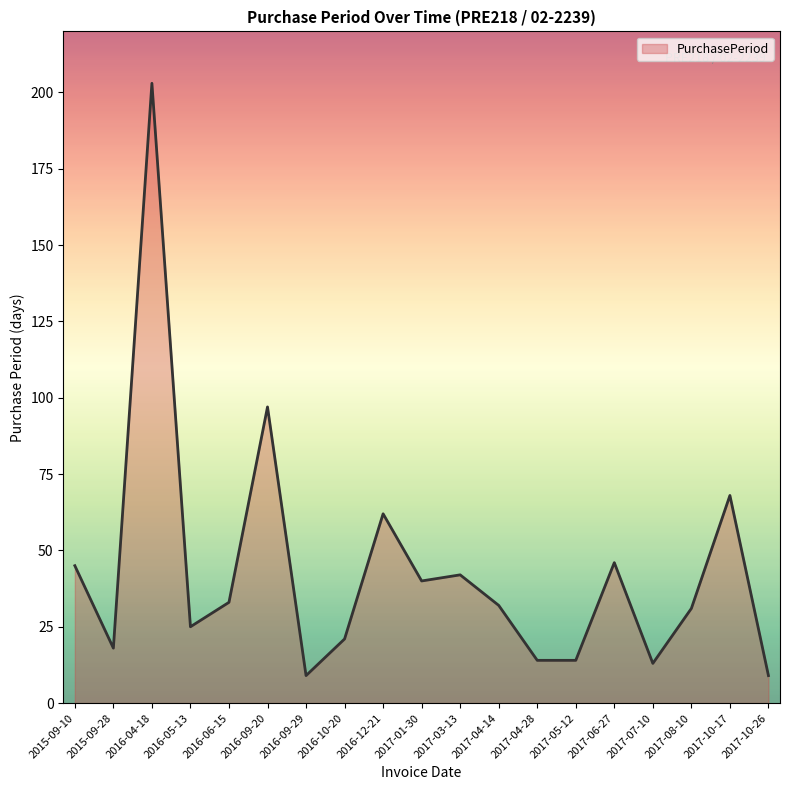

What is the change in value from 2017-04-28 to 2017-08-10?

+17